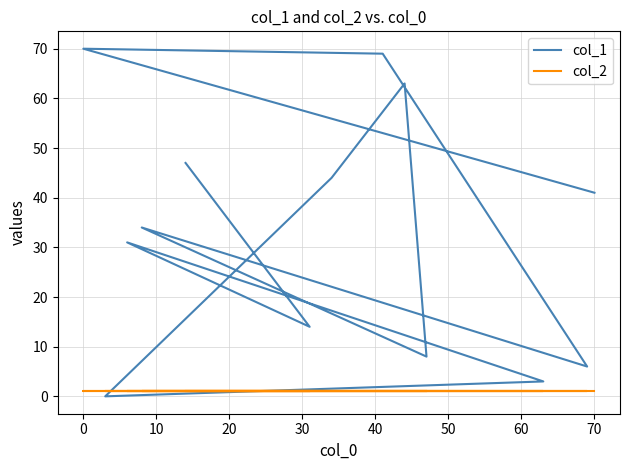

How many positive values does the col_1 series have?

12